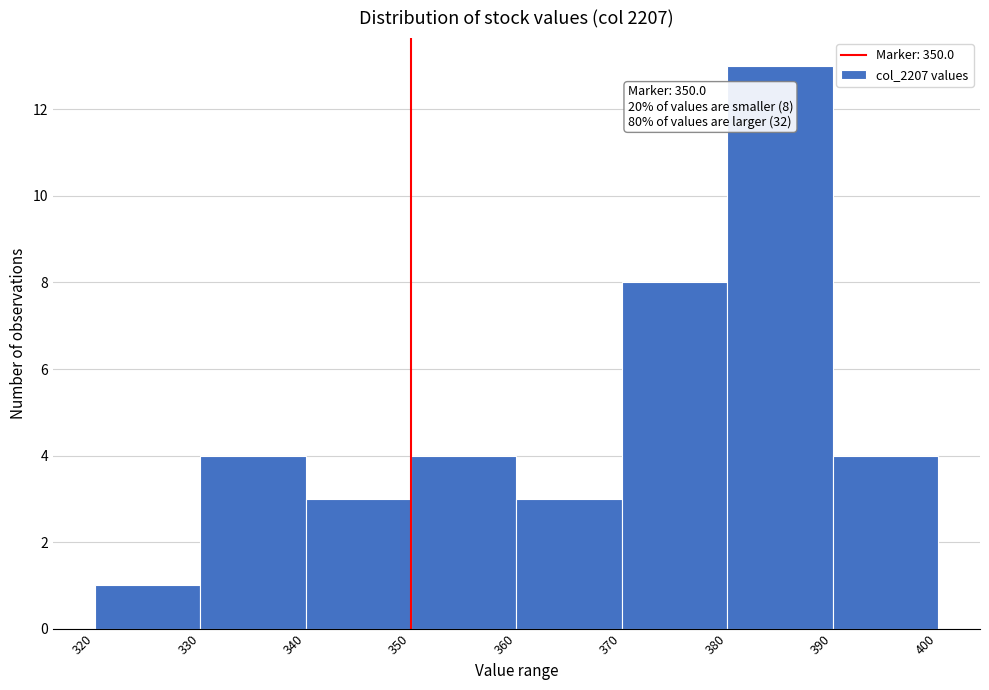

Over which range of the x-axis is the bar tallest?

380 to 390